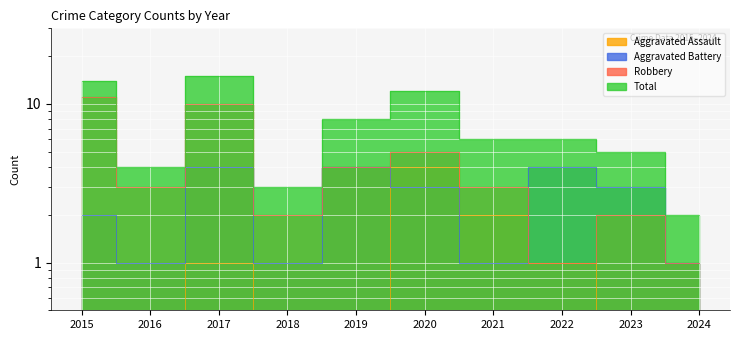

Is the value of Aggravated Battery at 2018 greater than the value of Robbery at 2015?

No